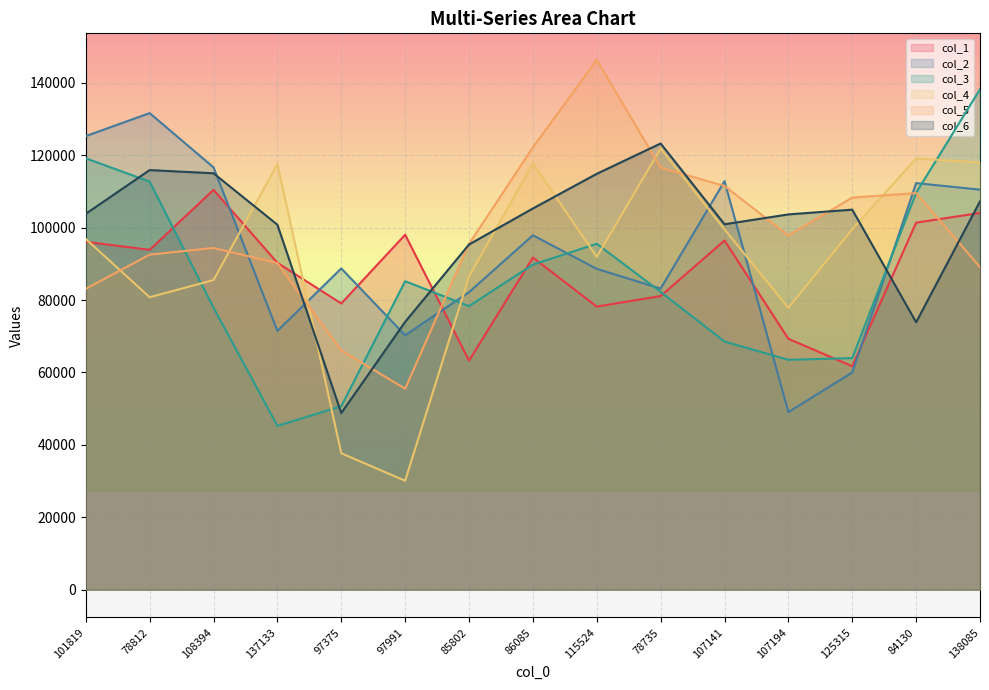

True or false: col_6 and col_4 intersect in this chart.

True